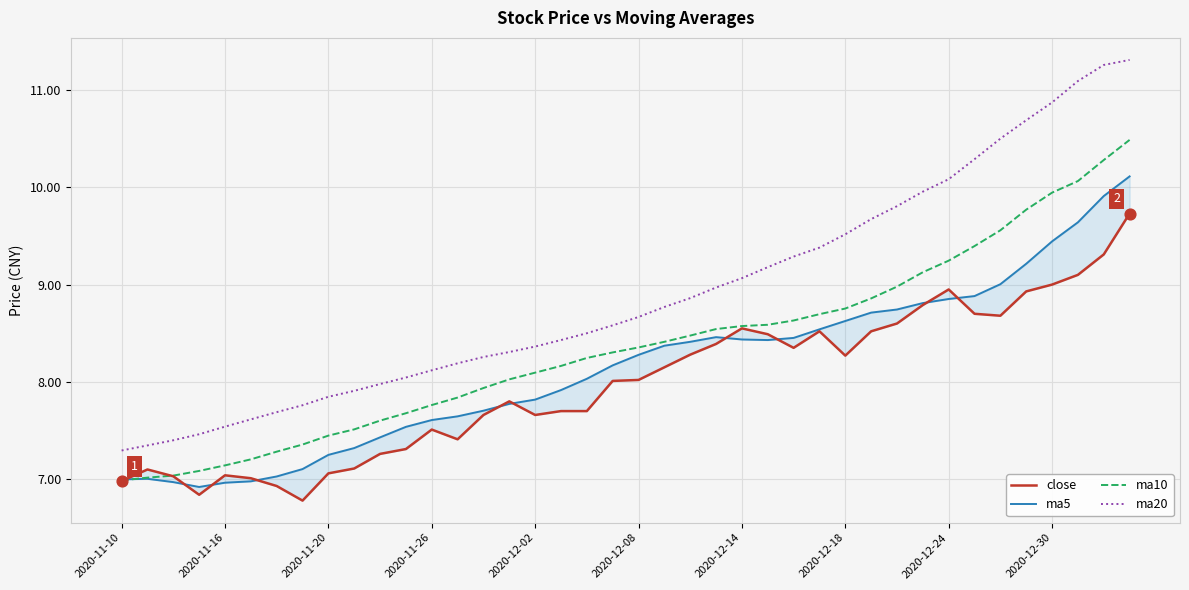

At how many categories does at least one series exceed 10?

8